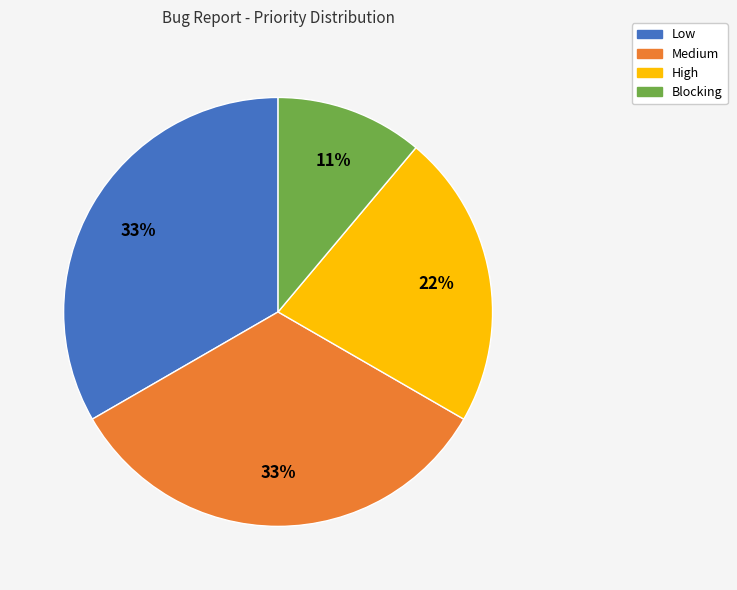

How many segments does this pie chart have?

4